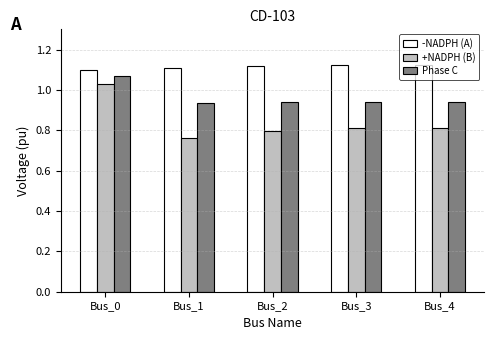

Which series changed the most between Bus_0 and Bus_4?

+NADPH (B)